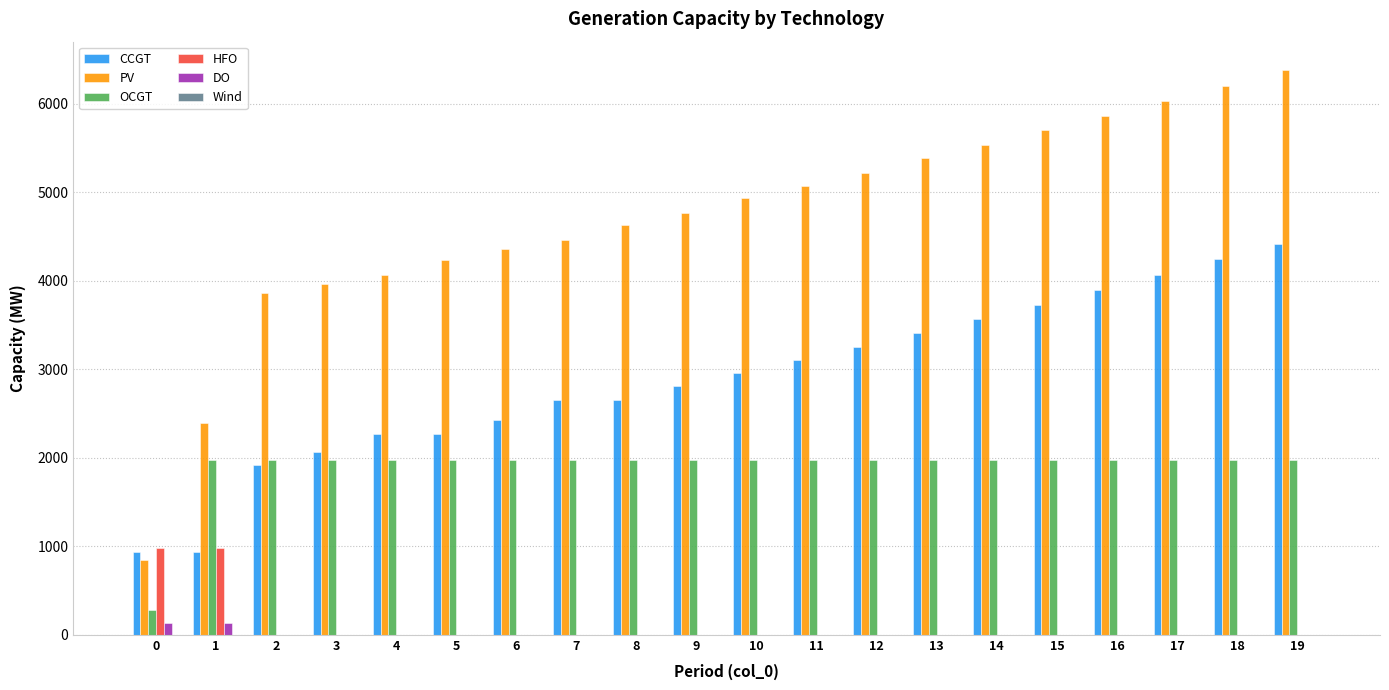

Which series has the largest total across all categories?

PV